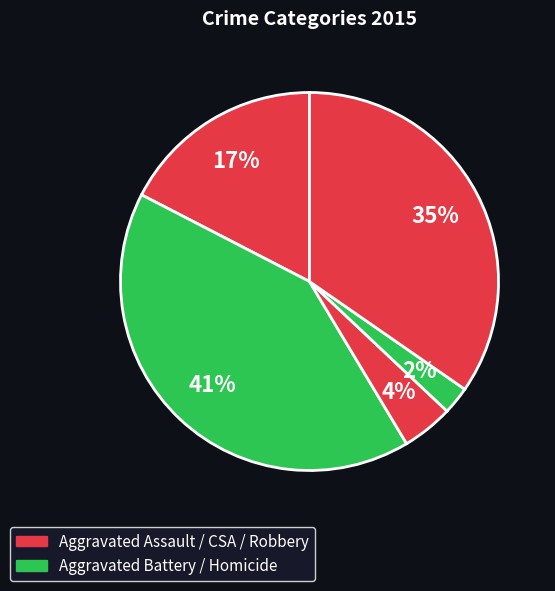

What is the smallest slice in the pie chart?

Homicide